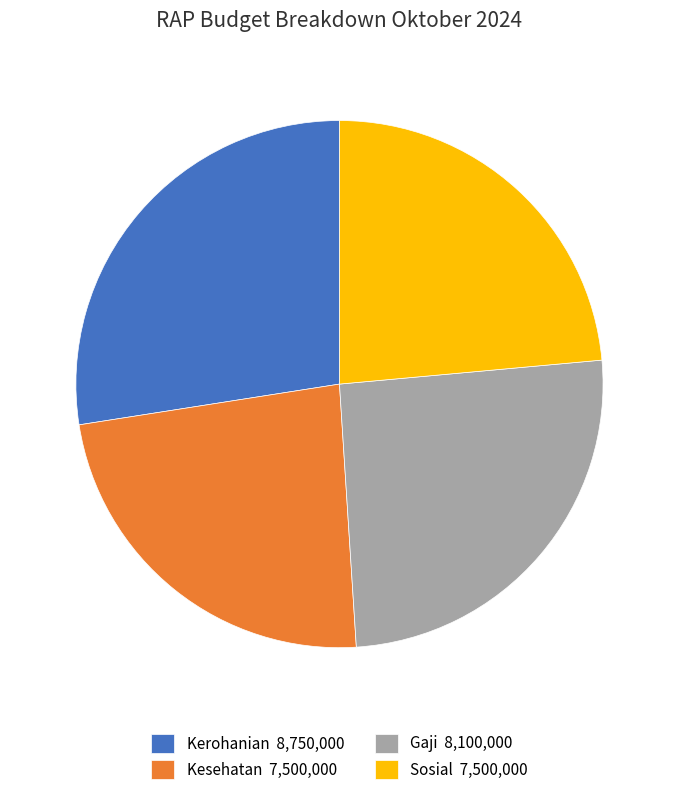

Which category has the biggest portion of the pie?

Kerohanian